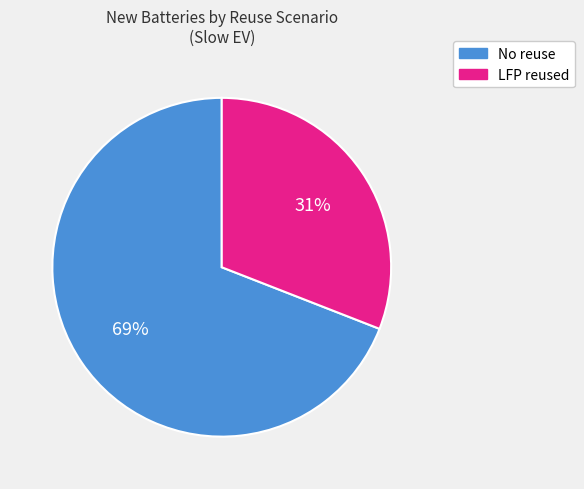

To the nearest percent, what is the average slice percentage?

50%